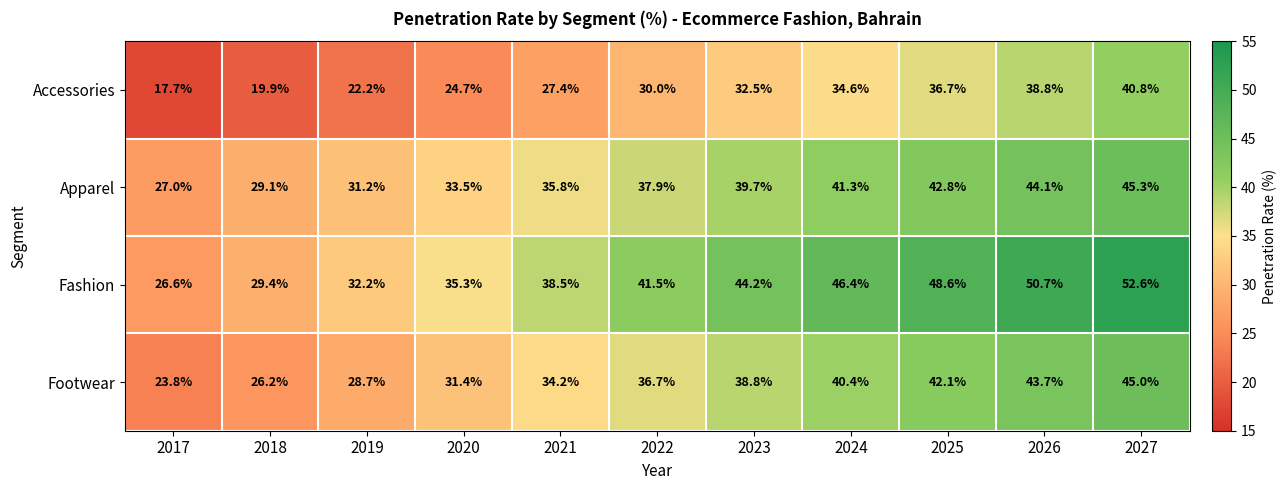

At which category is the sum across all series the highest?

2027